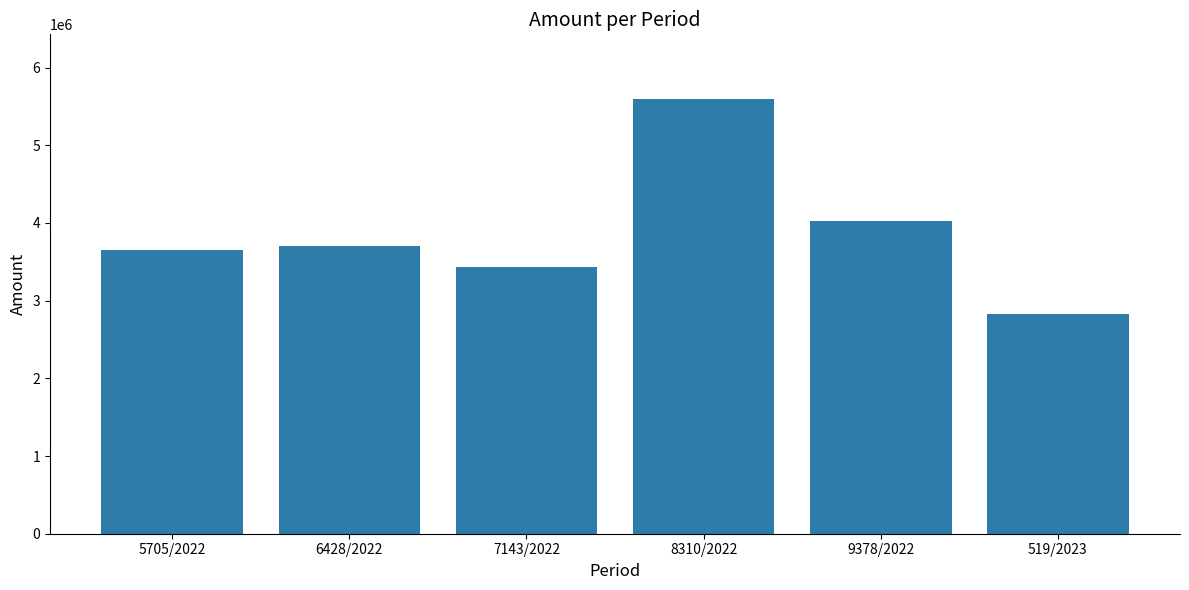

Is it true that the value at 6428/2022 is 3704000.1?

True